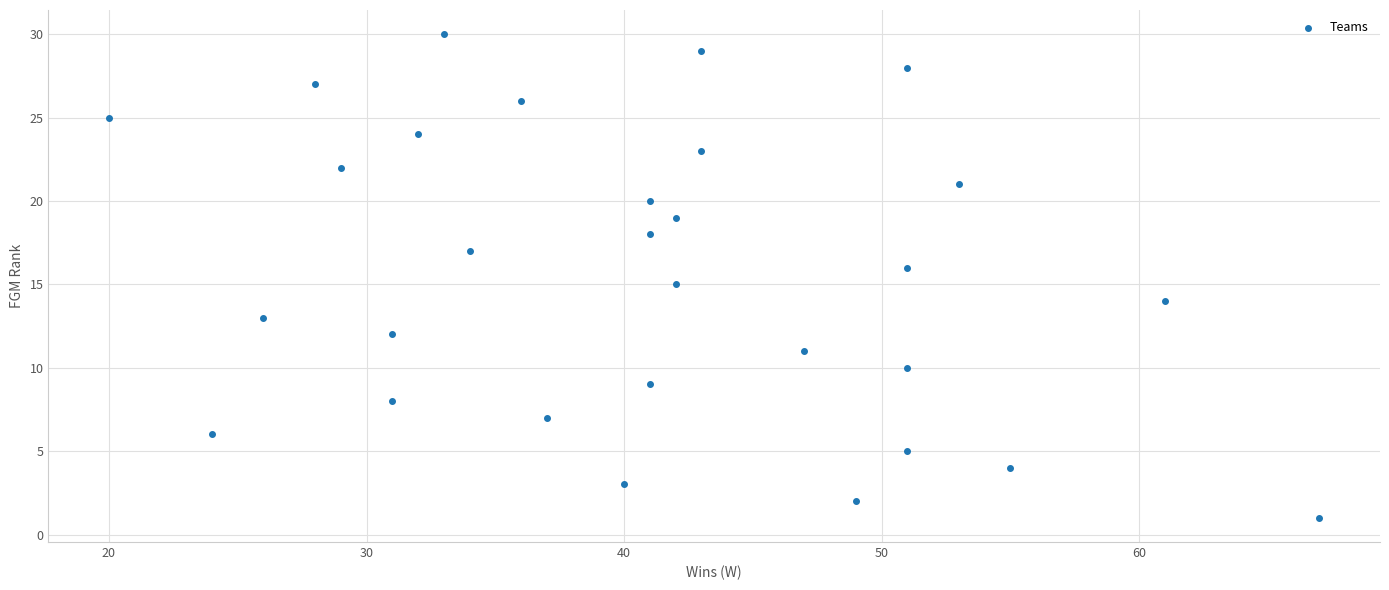

What is the range of Y values (max minus min)?

29